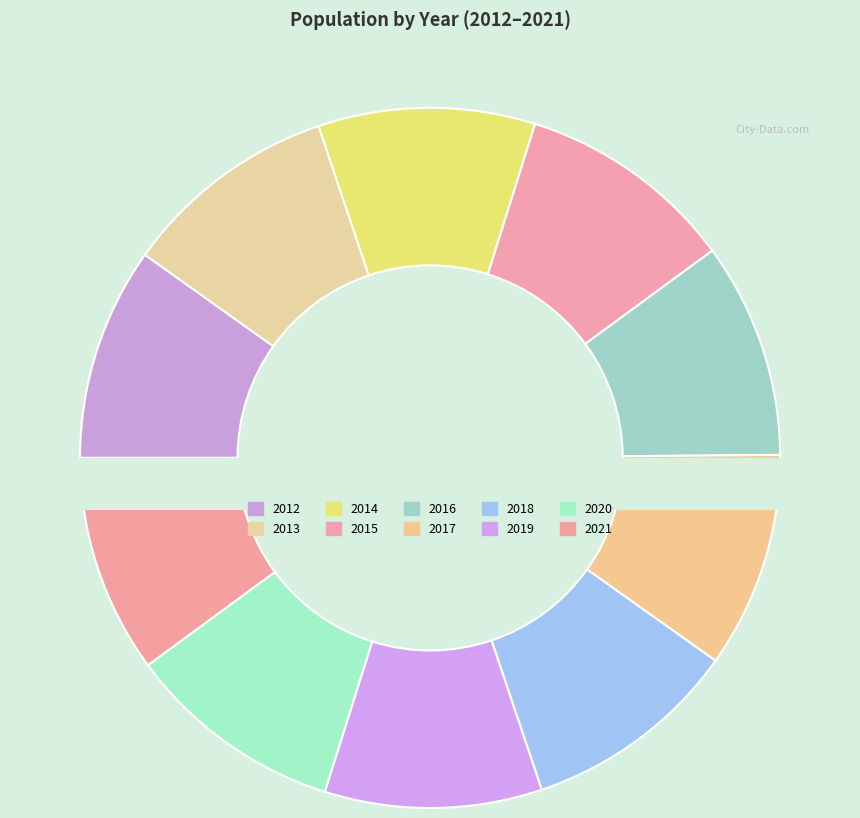

To the nearest percent, what is the average slice percentage?

10%